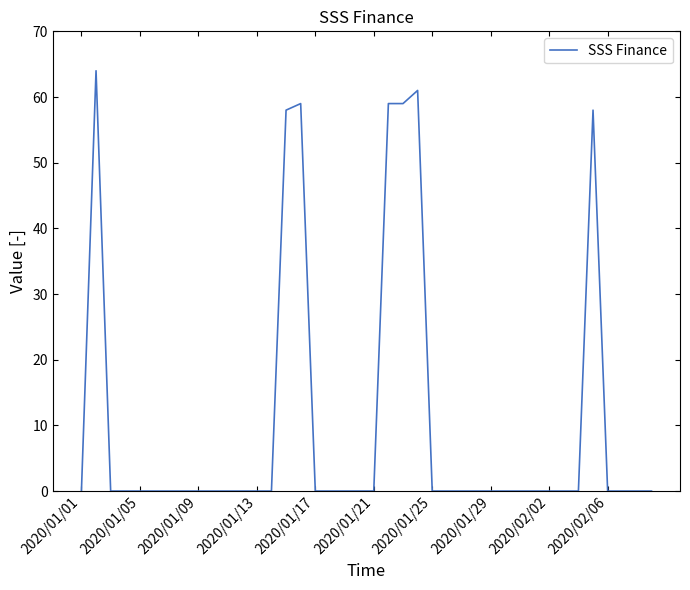

What is the greatest value displayed?

64